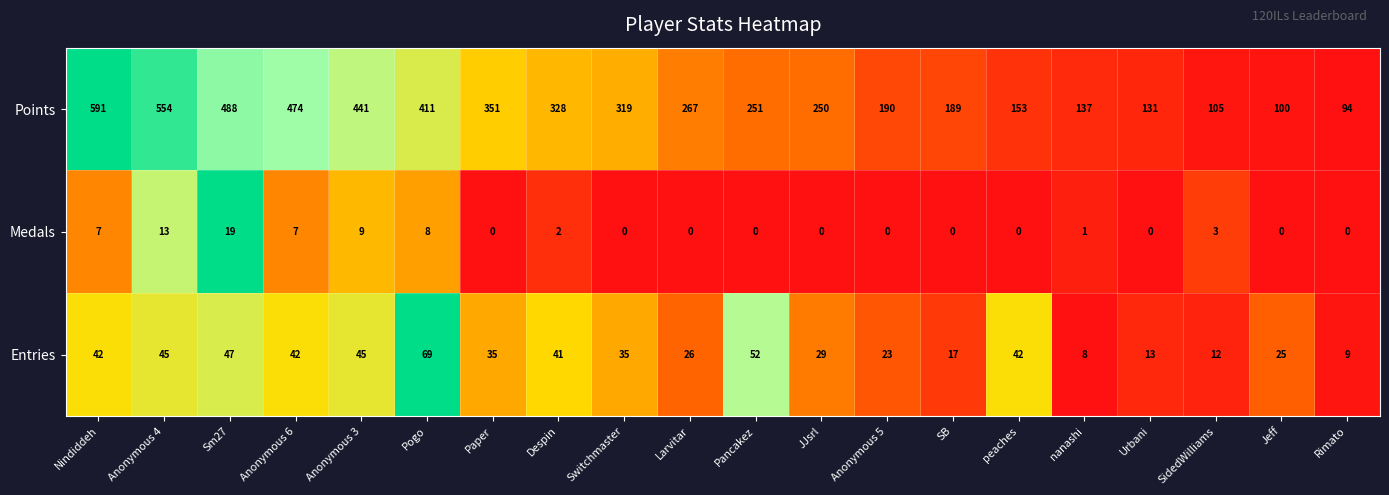

The value of Points at Pancakez is 164. True or false?

False